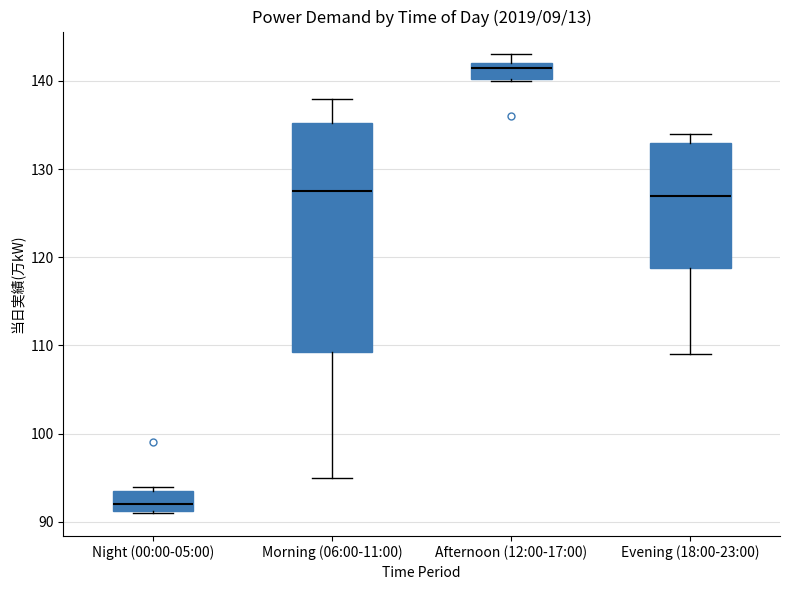

Which box is the tallest, from its lower edge to its upper edge?

Morning (06:00-11:00)